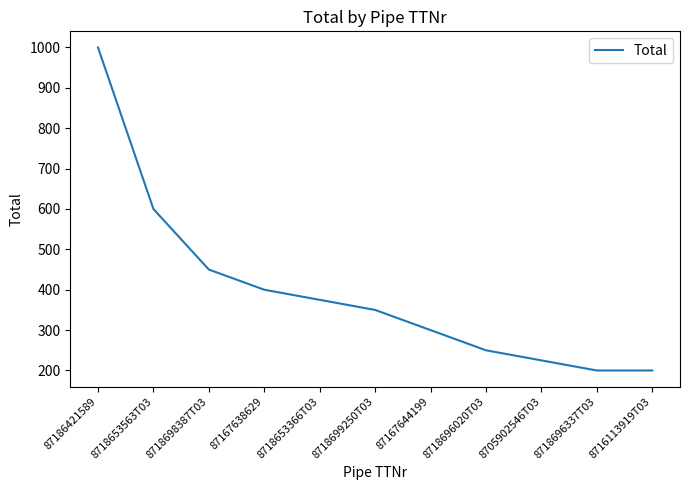

What is the difference between the second highest and minimum values?

400